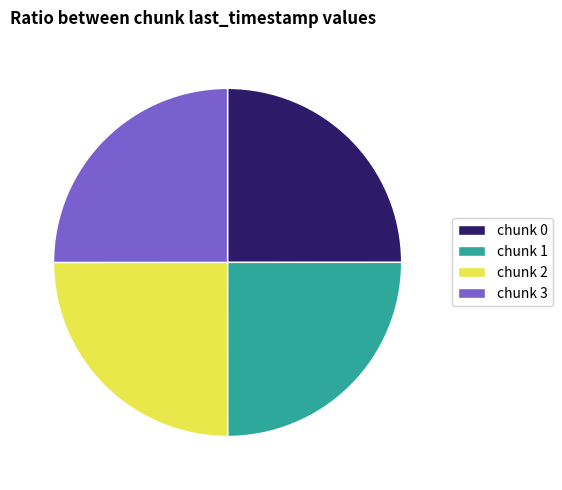

The chunk 0 slice represents 19% of the pie. True or false?

False